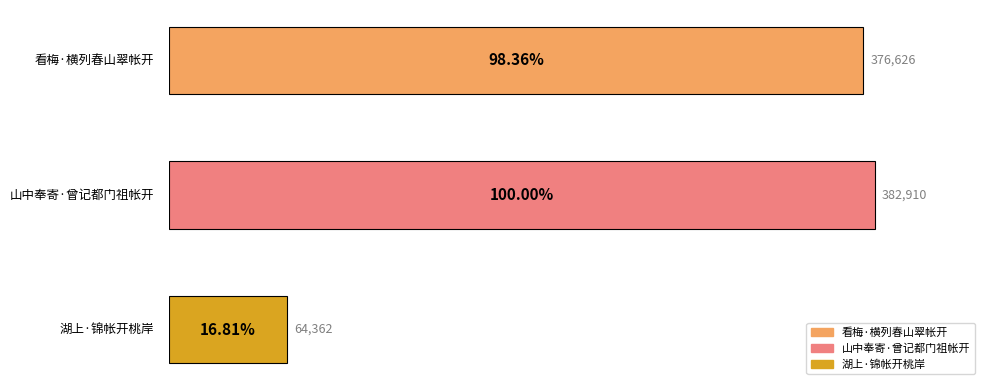

The chart shows a value of 37860 at 湖上·锦帐开桃岸. True or false?

False